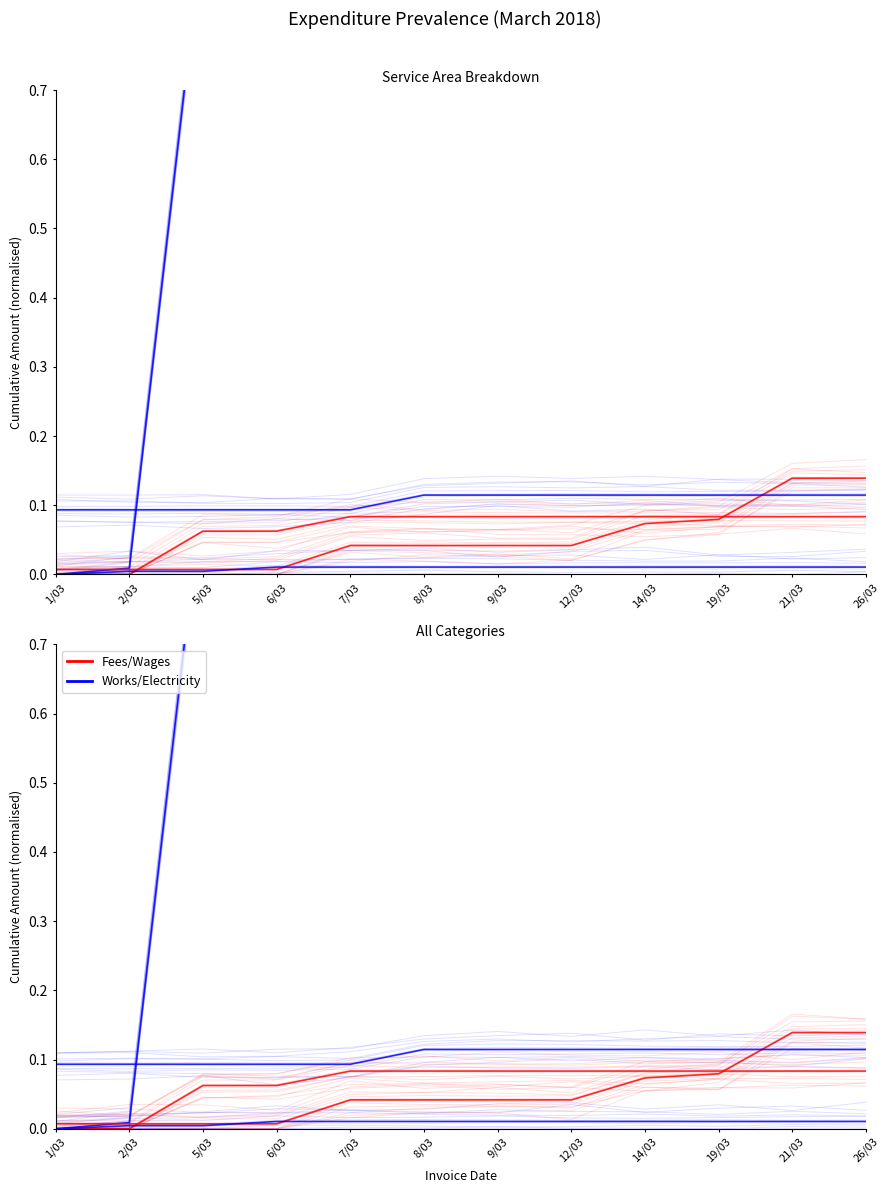

Where is Fees/Wages nearest to the value 0?

1/03